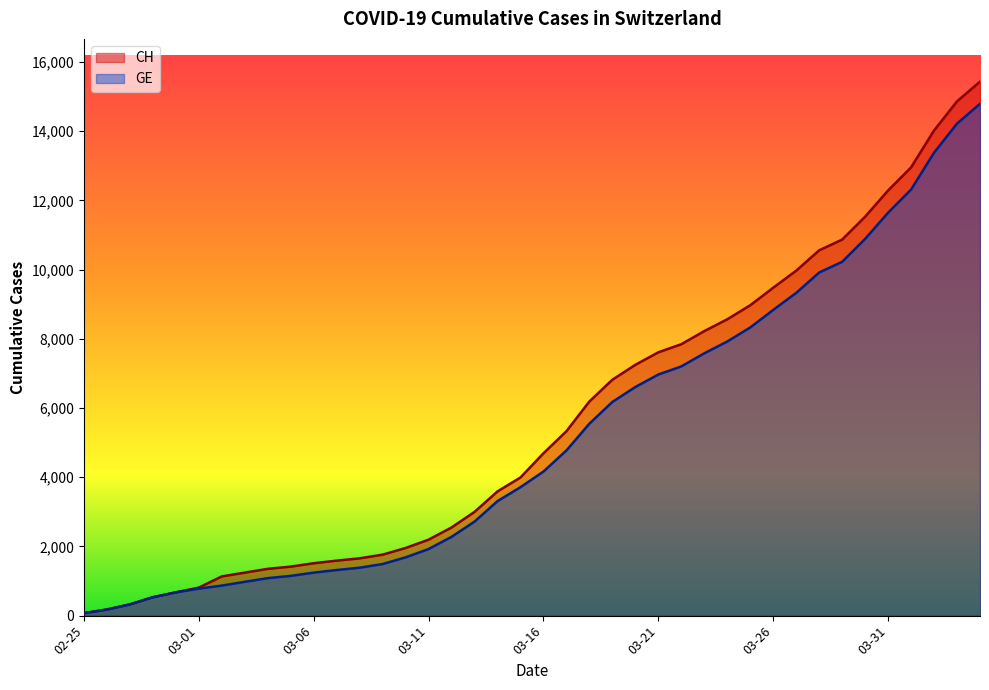

Which category has the highest value across all series?

2020-04-04